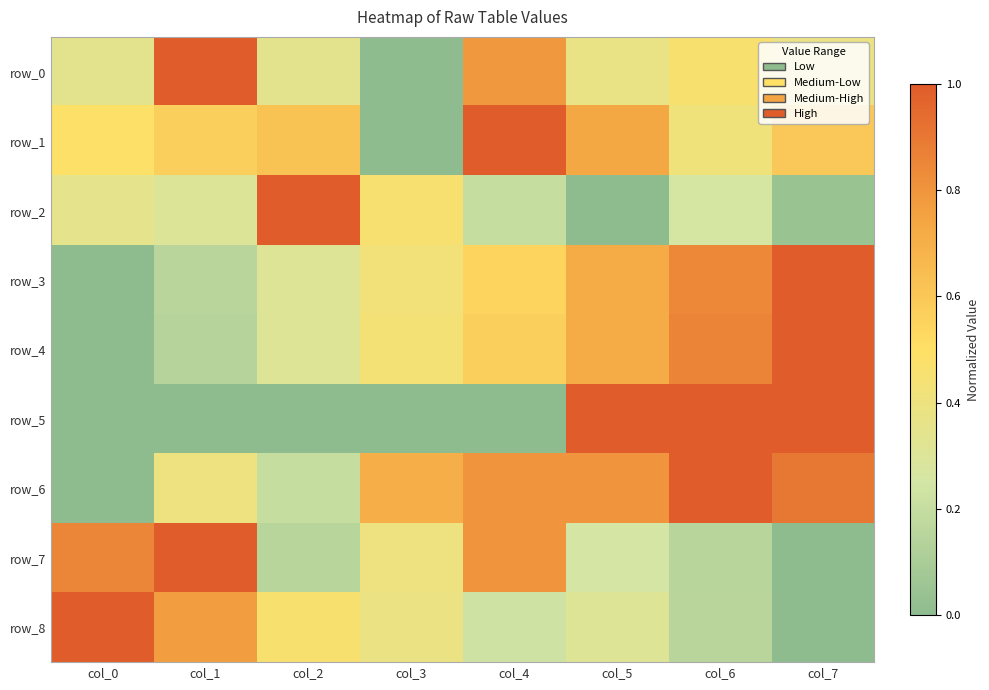

Reading left to right, transcribe all the data shown in this chart.

row_0: 0.3	1.0	0.3	0.0	0.8	0.4	0.5	0.4
row_1: 0.5	0.6	0.6	0.0	1.0	0.7	0.4	0.6
row_2: 0.3	0.3	1.0	0.5	0.2	0.0	0.3	0.0
row_3: 0.0	0.2	0.3	0.4	0.5	0.7	0.8	1.0
row_4: 0.0	0.1	0.3	0.4	0.6	0.7	0.9	1.0
row_5: 0.0	0.0	0.0	0.0	0.0	1.0	1.0	1.0
row_6: 0.0	0.4	0.2	0.7	0.8	0.8	1.0	0.9
row_7: 0.8	1.0	0.1	0.4	0.8	0.2	0.1	0.0
row_8: 1.0	0.8	0.5	0.4	0.2	0.3	0.2	0.0